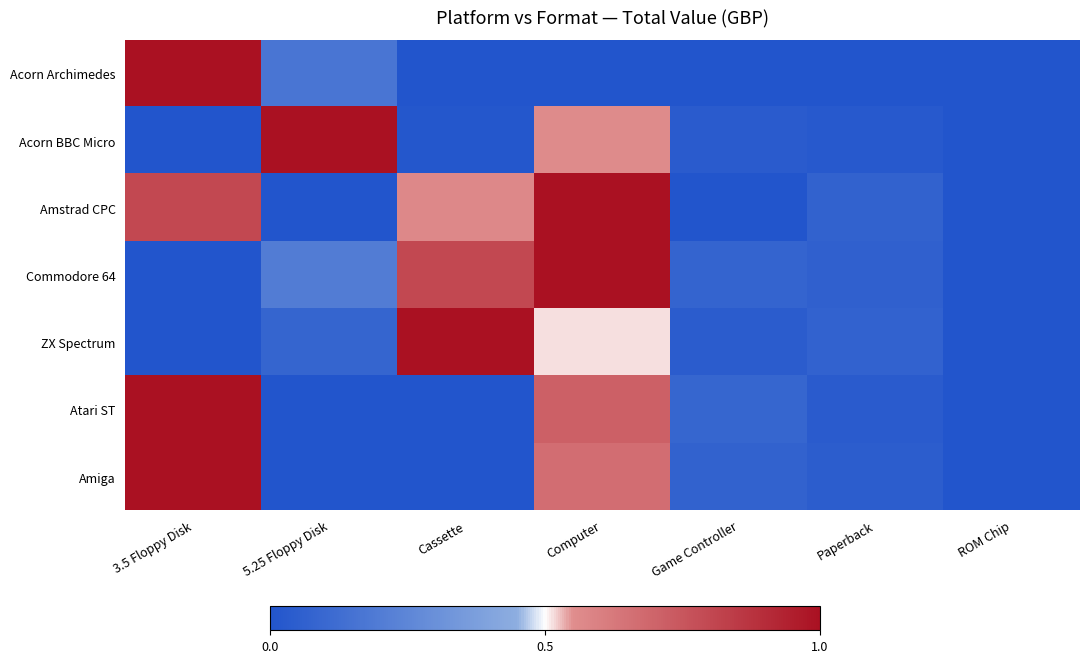

At which category is the sum across all series the highest?

Computer